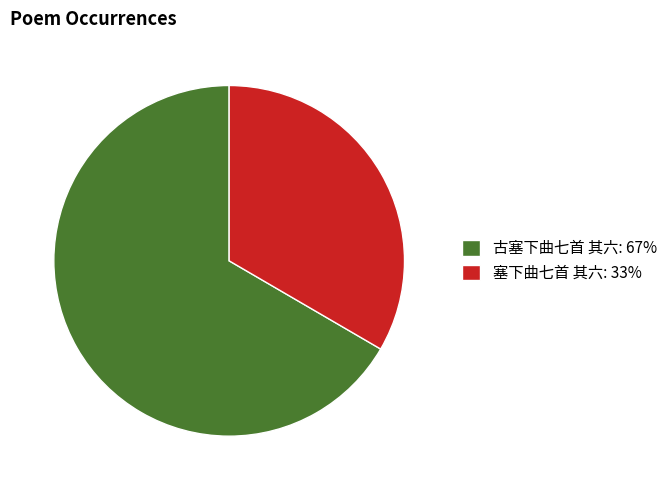

Count the number of slices in the pie.

2